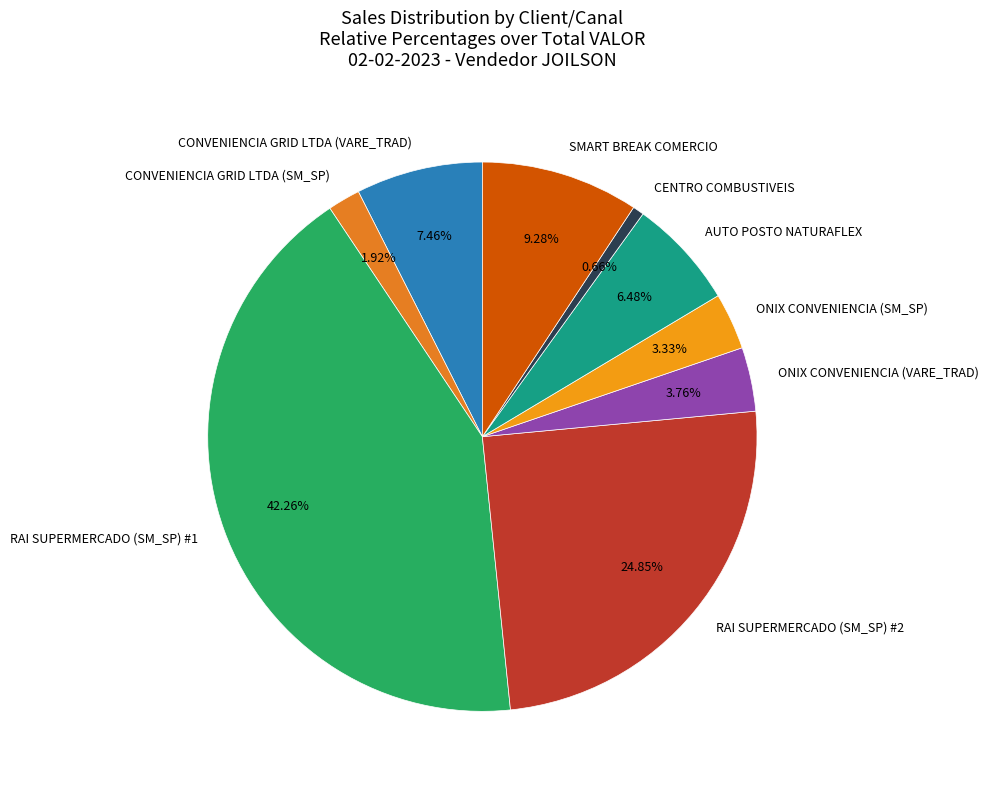

What percentage is the RAI SUPERMERCADO (SM_SP) #2 slice, to the nearest percent?

25%